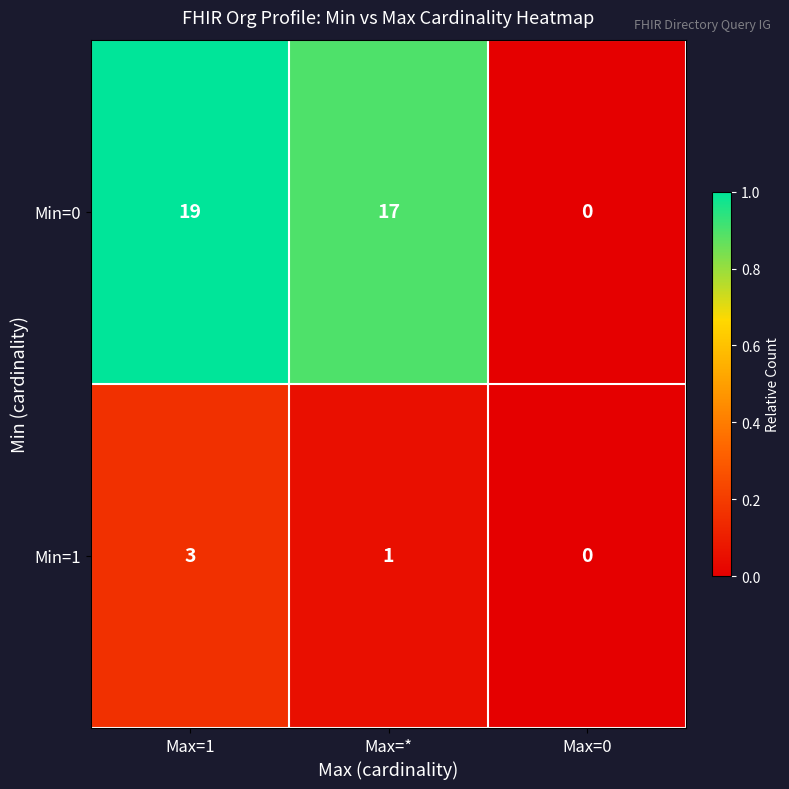

Count the Min=1 values in the range 0 to 3.

3